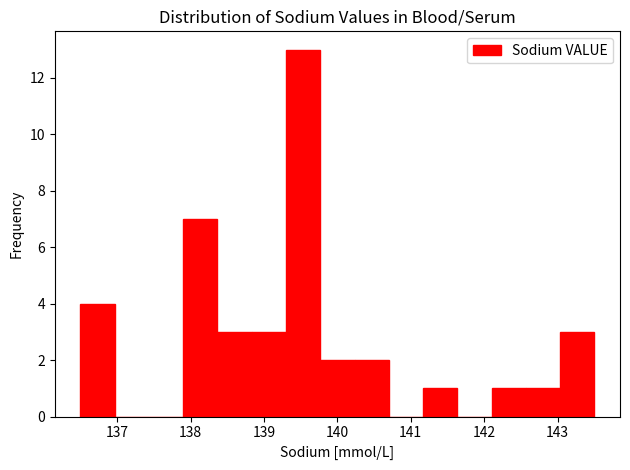

What is the height of the bar covering 139.3 to 139.8 on the x-axis? Neither the bar edges nor the heights are printed on the chart, so give them approximately, as read against the axes.

13